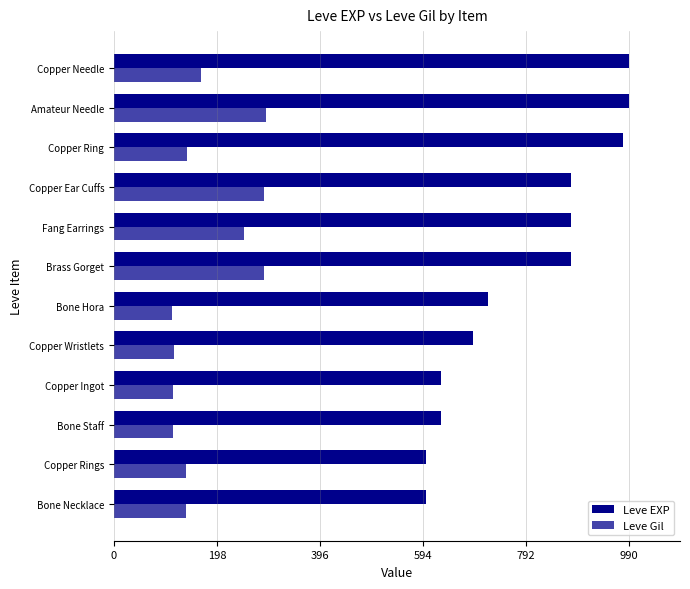

List the series in order of their overall mean, lowest first.

Leve Gil, Leve EXP